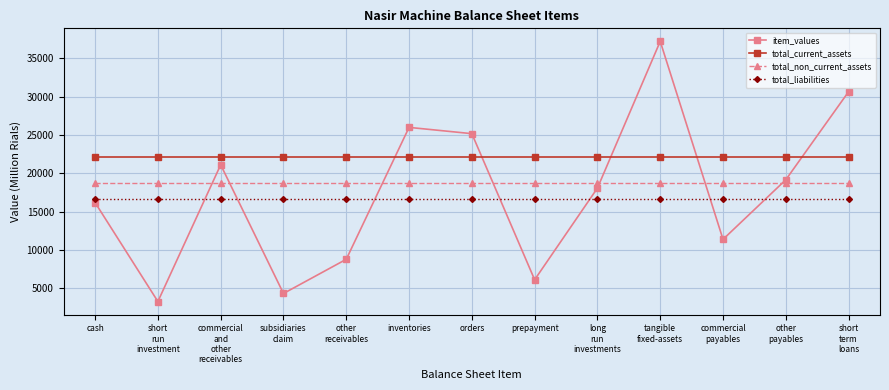

Reading left to right, what are all the values shown in this chart?

item_values: 16177.0	3269.0	21107.0	4317.0	8778.0	25989.0	25169.0	6111.0	18071.0	37216.0	11377.0	19157.0	30647.0
total_current_assets: 22183.4	22183.4	22183.4	22183.4	22183.4	22183.4	22183.4	22183.4	22183.4	22183.4	22183.4	22183.4	22183.4
total_non_current_assets: 18671.3	18671.3	18671.3	18671.3	18671.3	18671.3	18671.3	18671.3	18671.3	18671.3	18671.3	18671.3	18671.3
total_liabilities: 16678.8	16678.8	16678.8	16678.8	16678.8	16678.8	16678.8	16678.8	16678.8	16678.8	16678.8	16678.8	16678.8